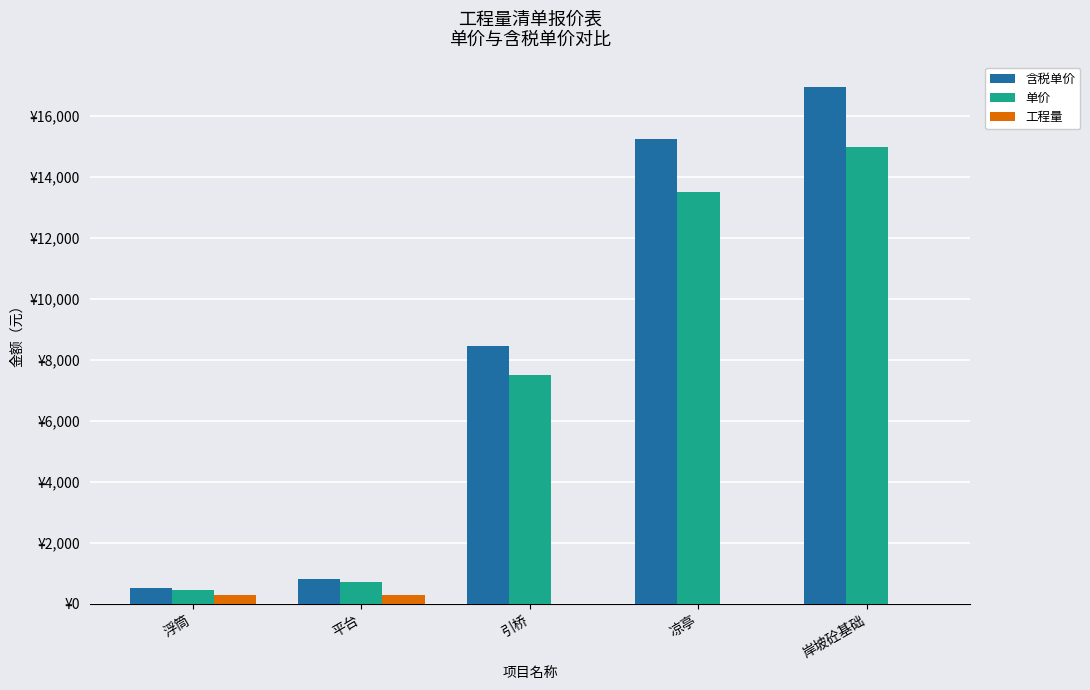

What are all the series names shown in the legend?

含税单价, 单价, 工程量